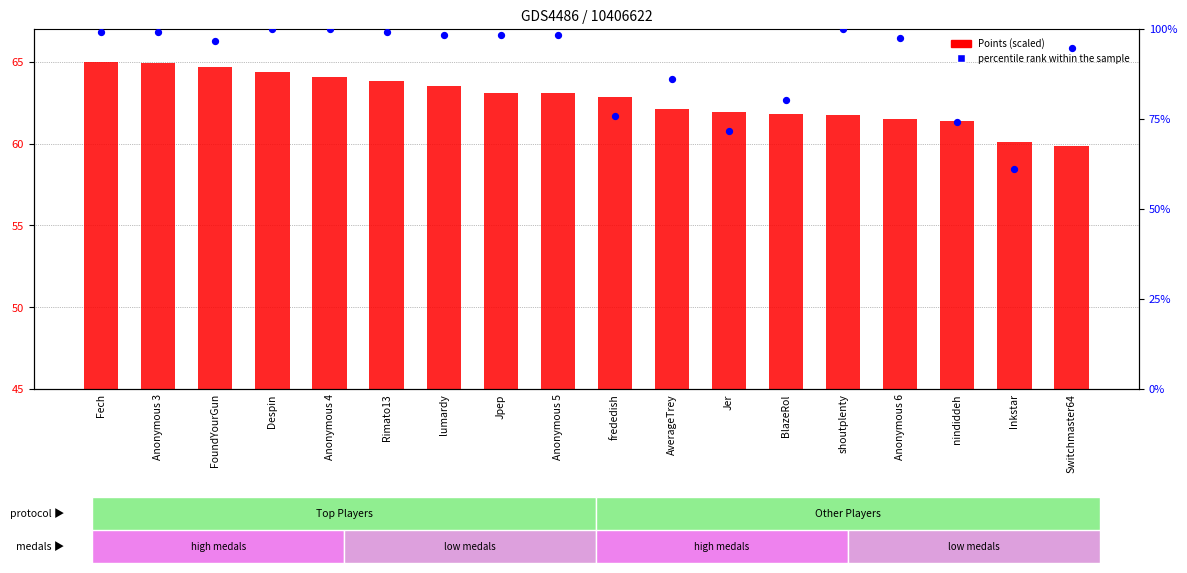

What is the total value across all series at Anonymous 4?

164.1